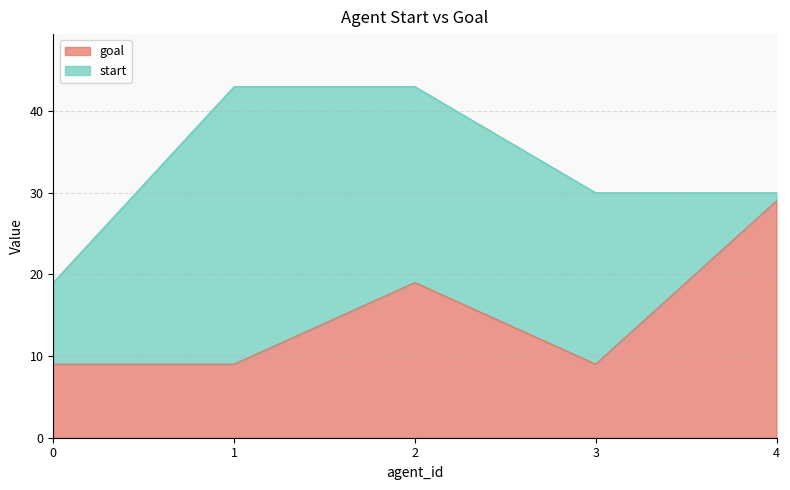

At which label is the value closest to 19?

2